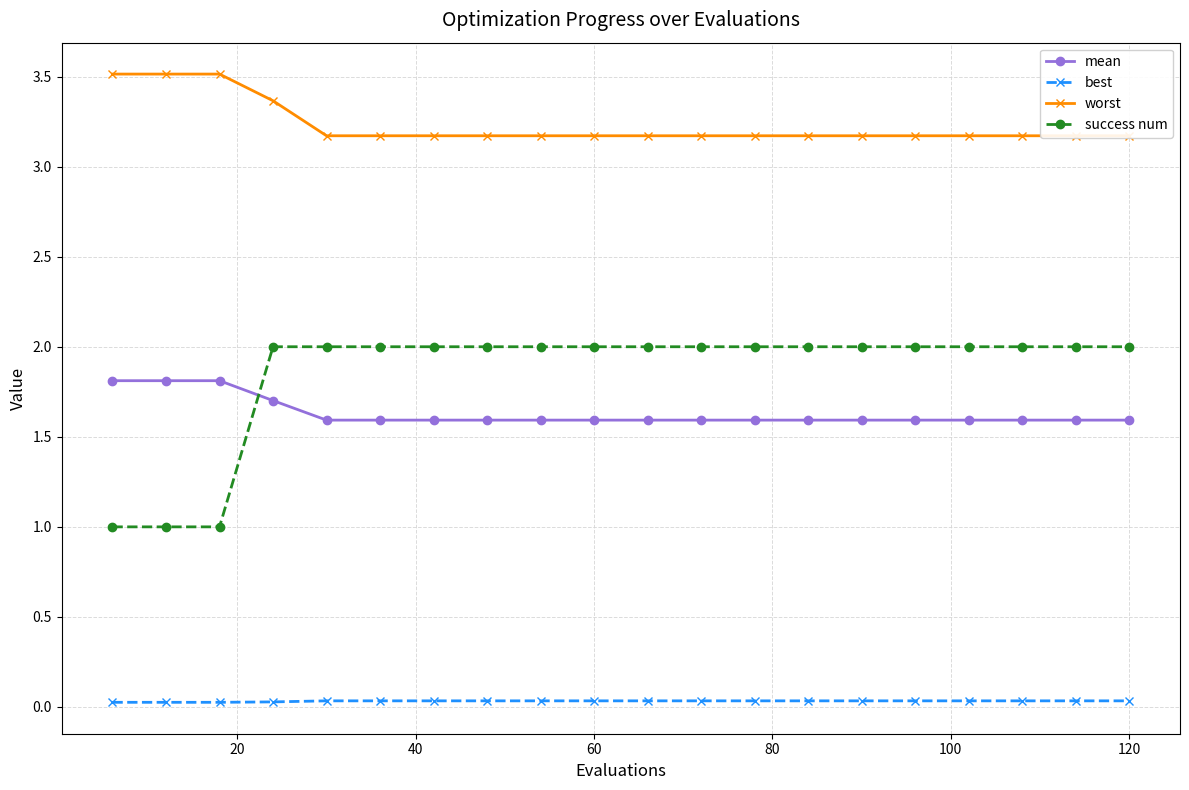

What is the lowest value of the success num series?

1.0